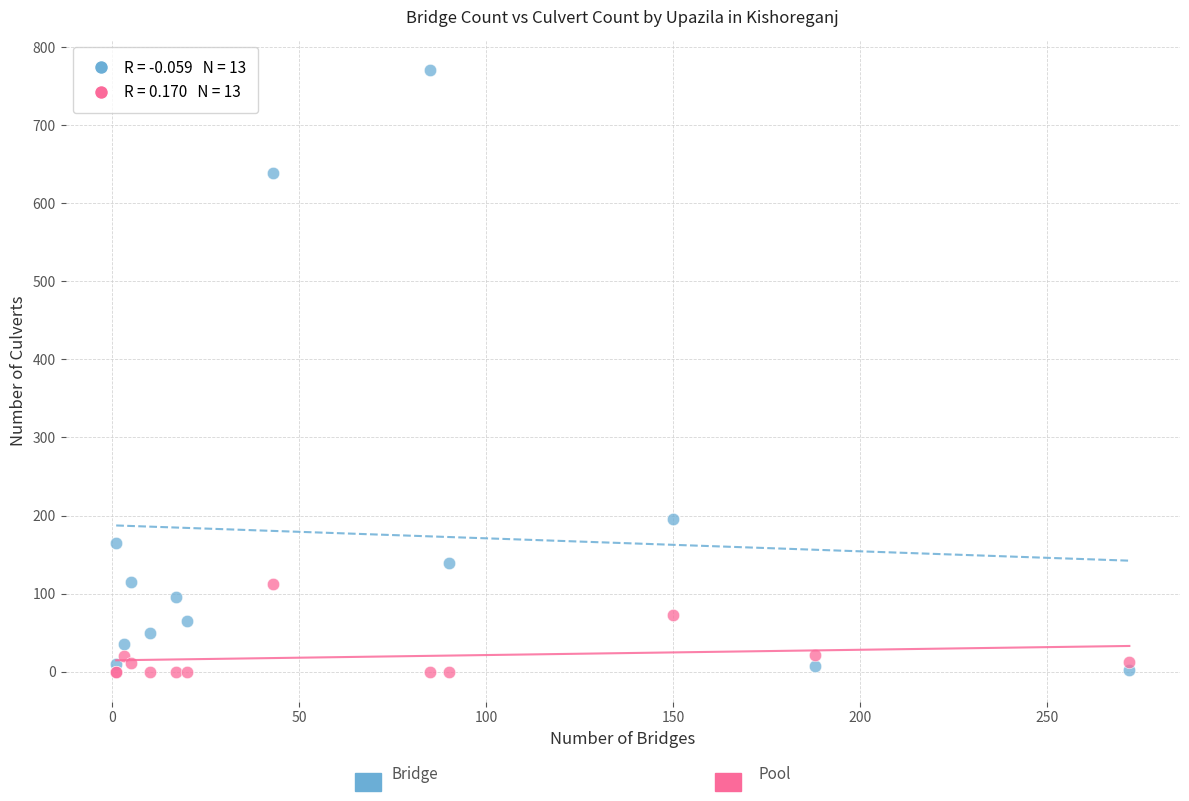

Across all series, what Y value is closest to 385?

195